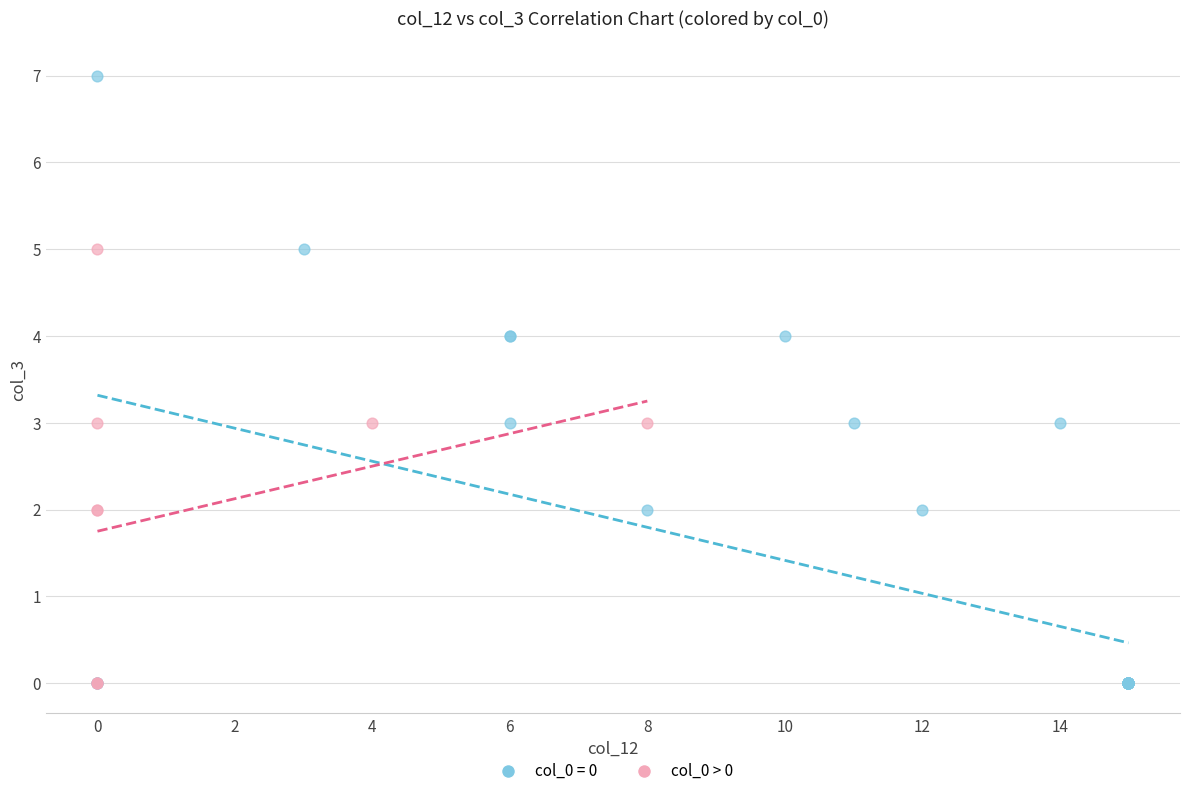

Which series contains the highest Y value?

col_0 = 0